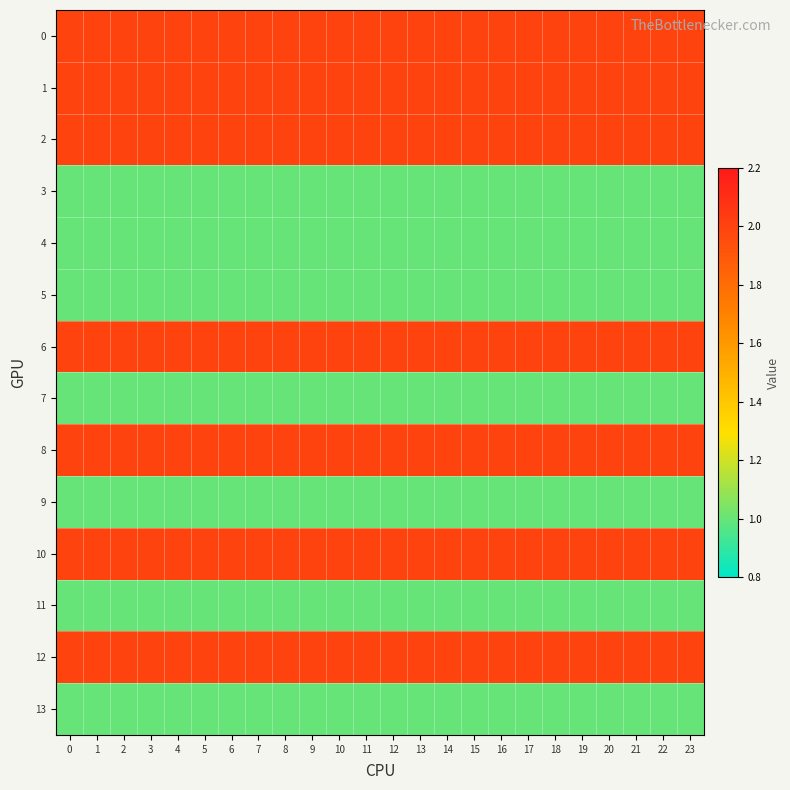

How many categories are shown in the chart?

24